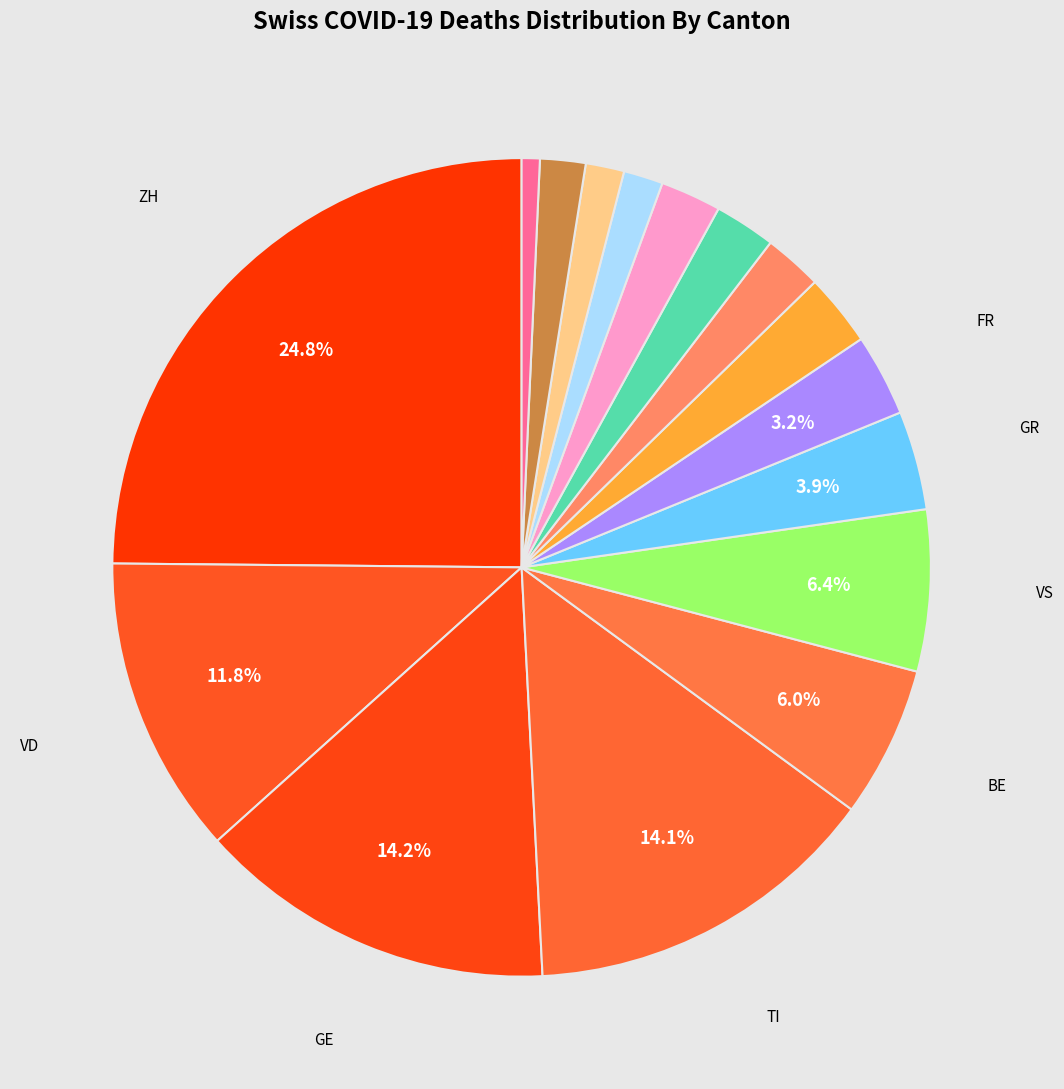

How many segments does this pie chart have?

16